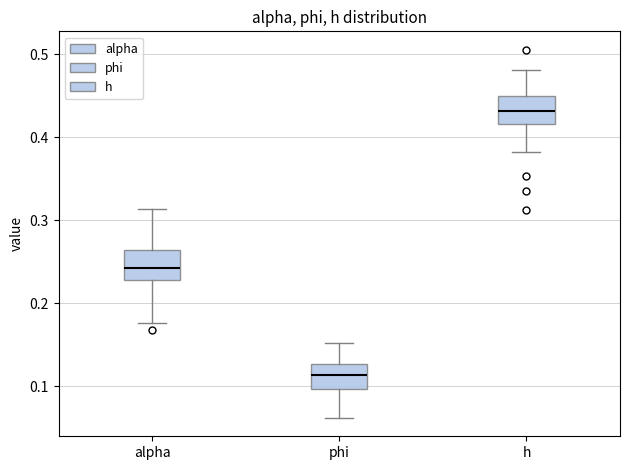

Where does the upper whisker of the box for alpha end on the y-axis? The values are not printed on the chart, so give them approximately, as read against the axis.

0.31